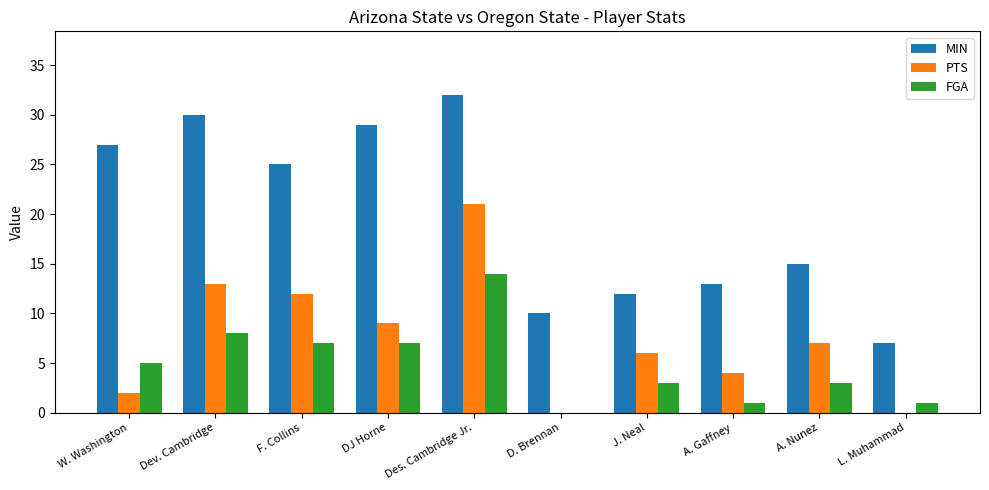

What is the sum of all PTS values?

74